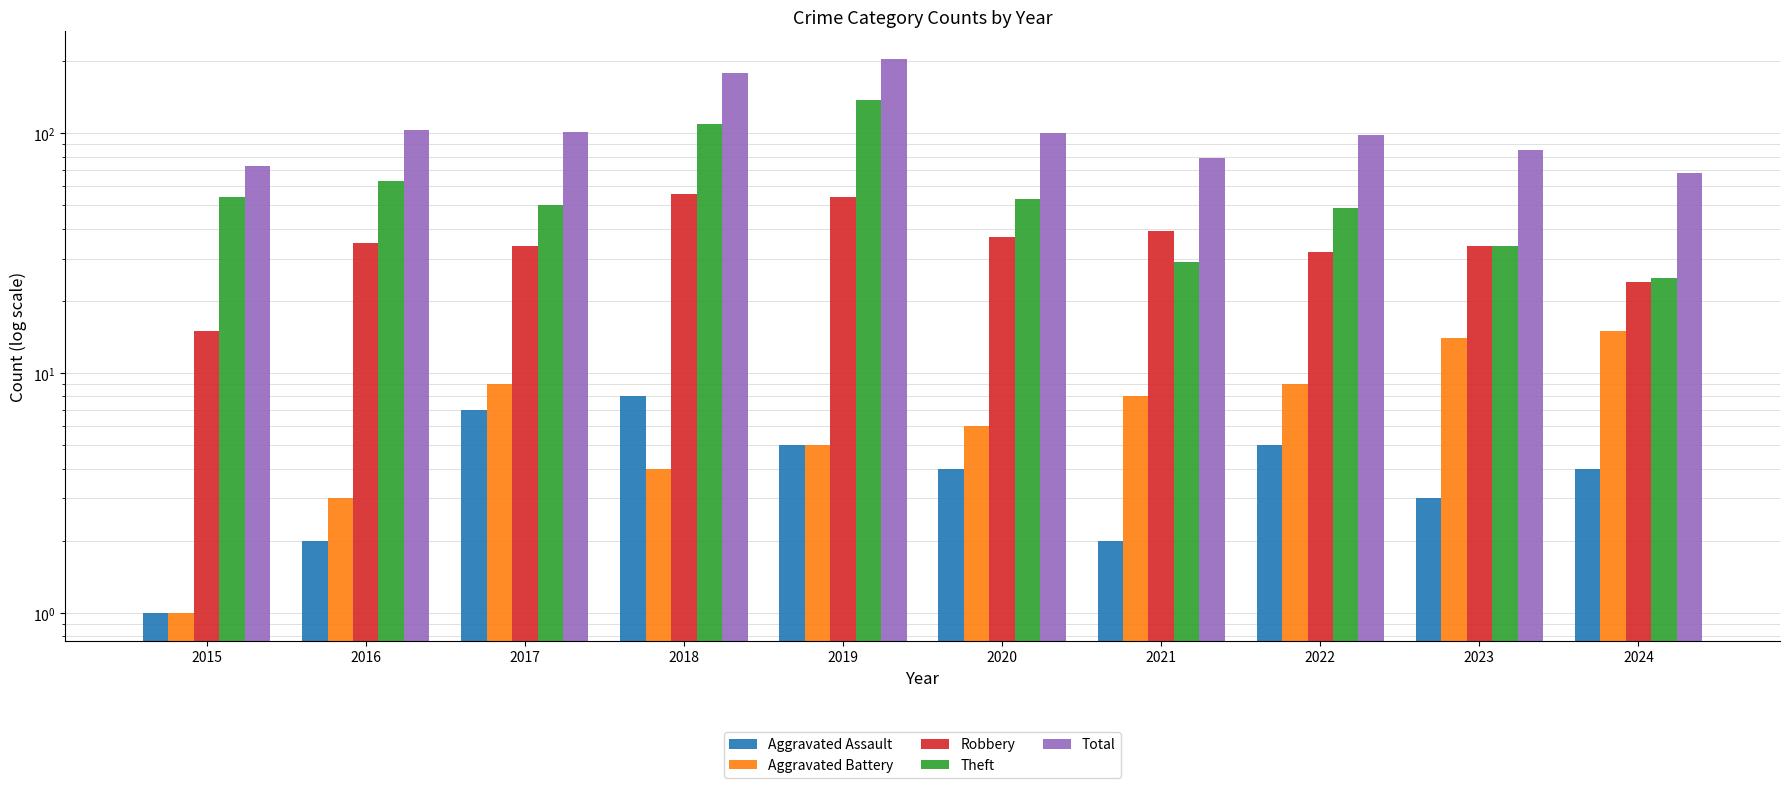

What is the average value of the Theft series?

60